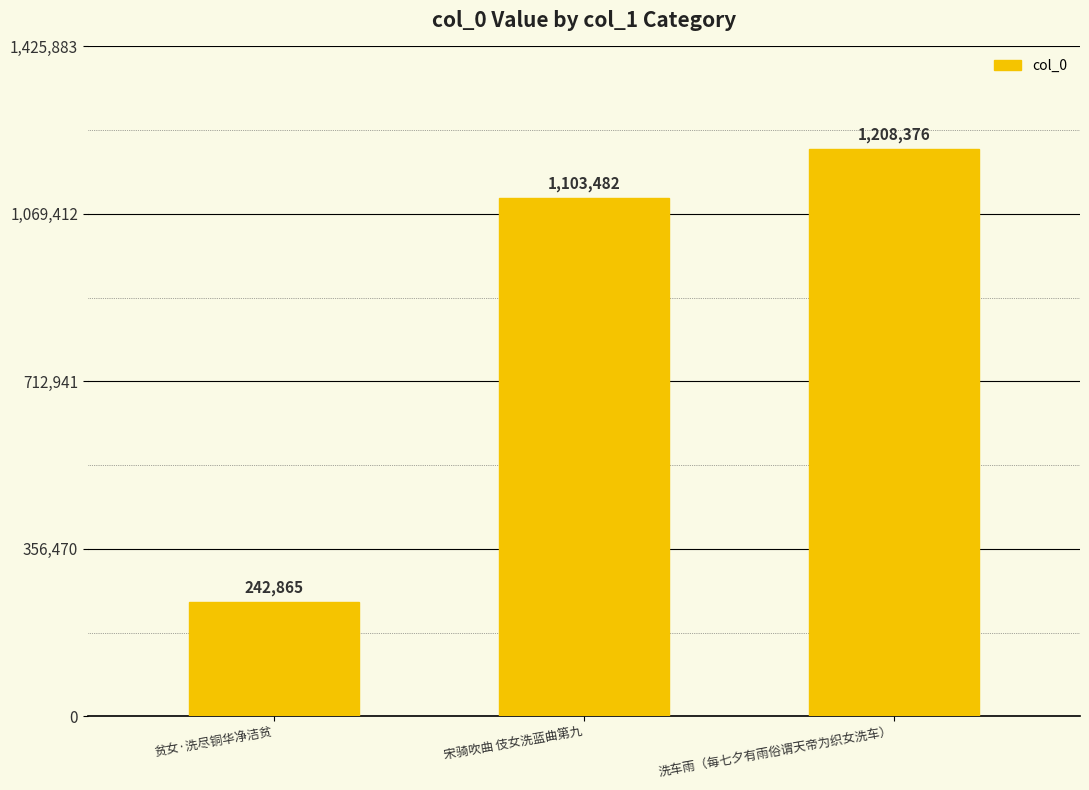

What is the maximum value shown in the chart?

1208376